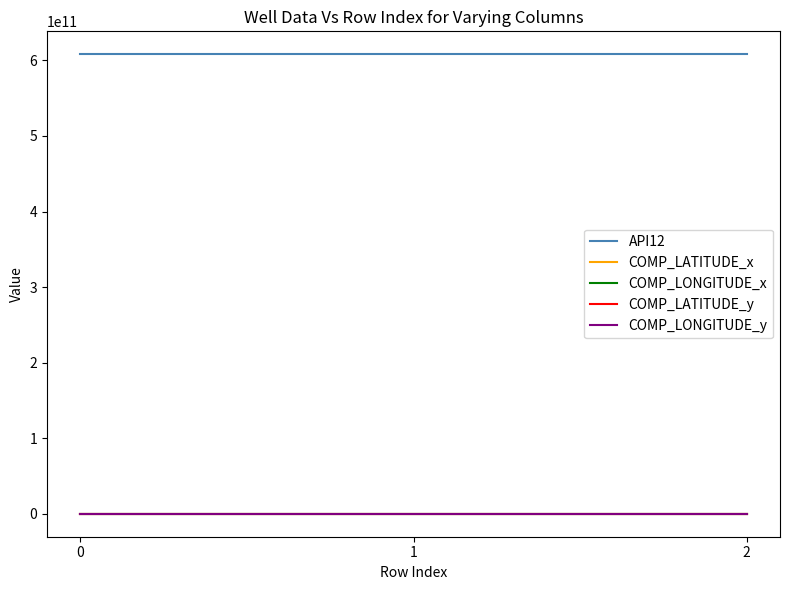

Does the chart display data point markers on the line(s)?

No